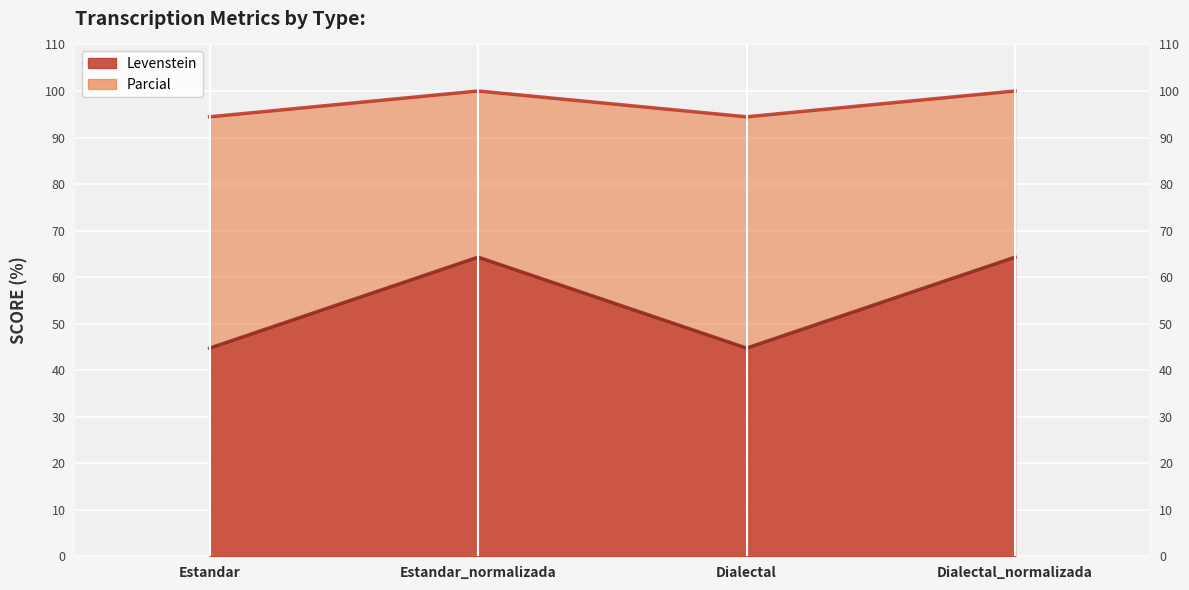

True or false: Levenstein has a value of 94.4 at Dialectal.

True